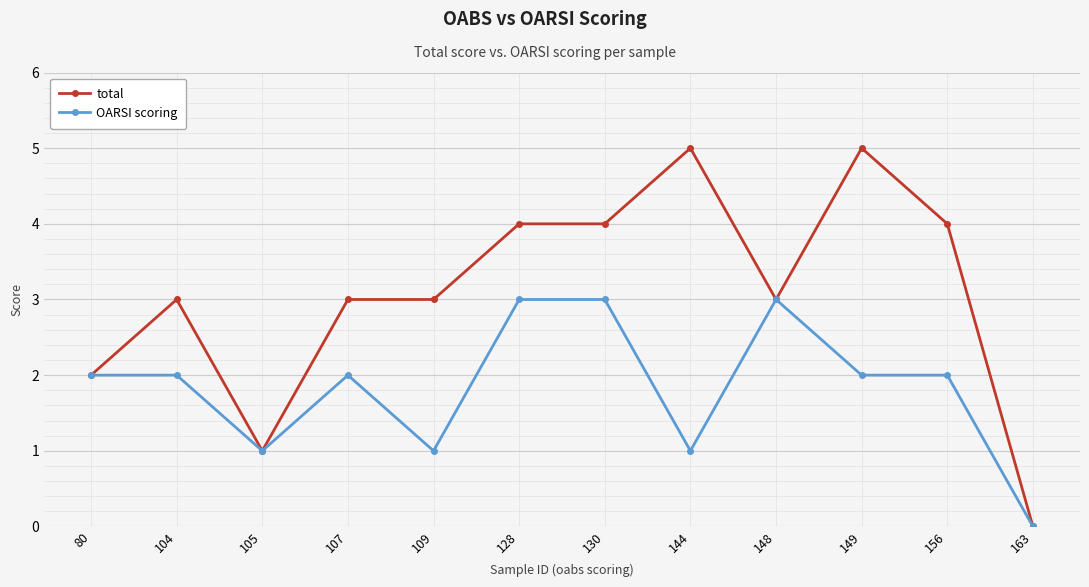

What is the approximate value of OARSI scoring at 105?

1